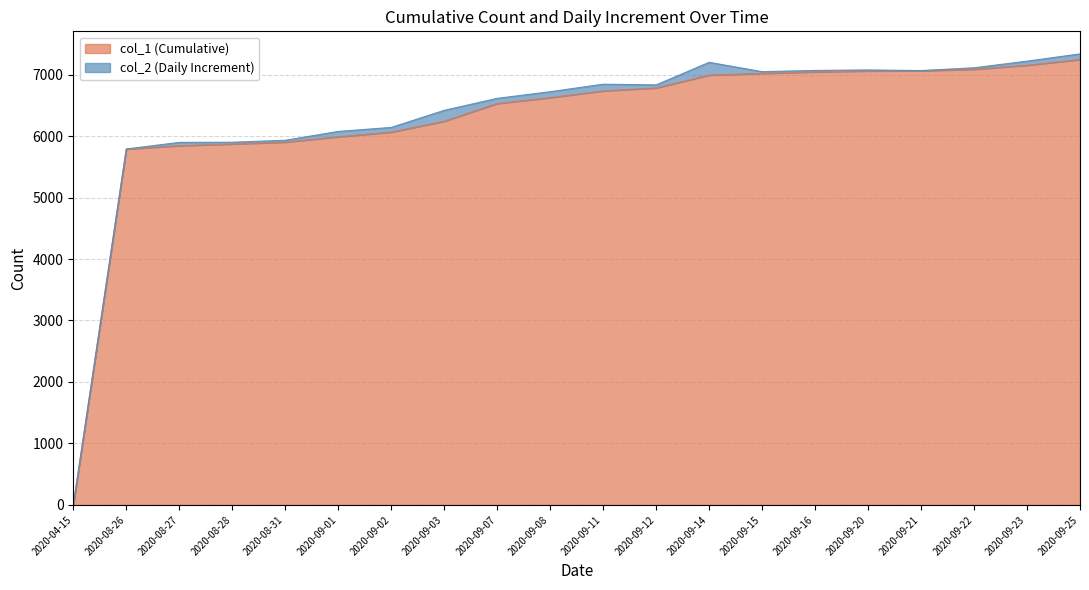

Count the number of values greater than 6734.

9